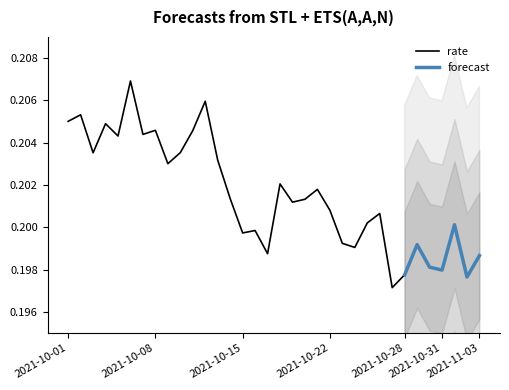

True or false: the data has more than 0 interior local peaks.

True